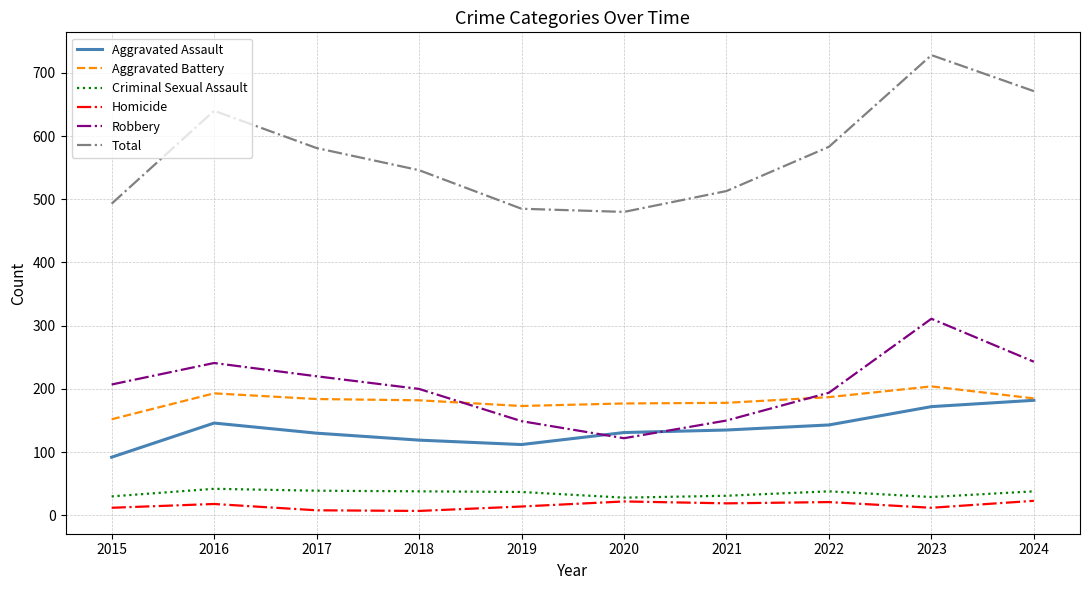

At which category is the sum across all series the highest?

2023